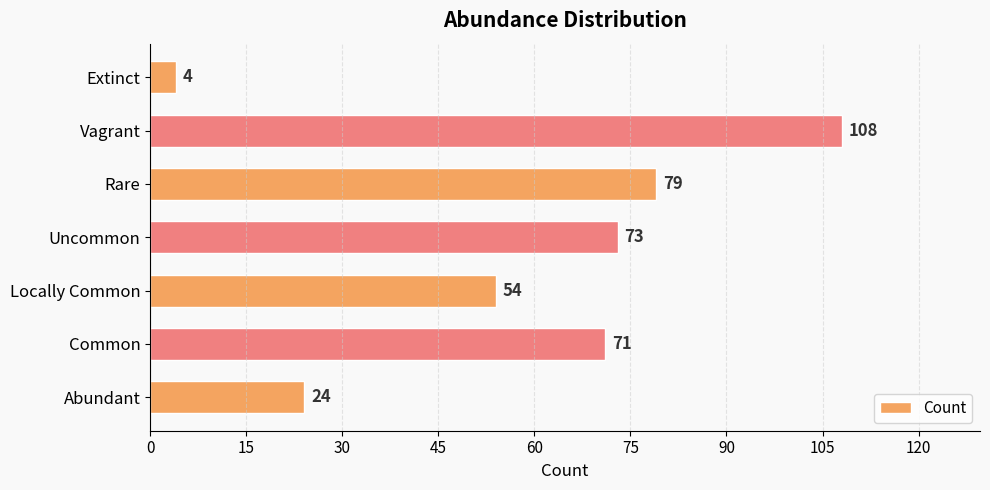

List the labels in order of value, smallest first.

Extinct, Abundant, Locally Common, Common, Uncommon, Rare, Vagrant